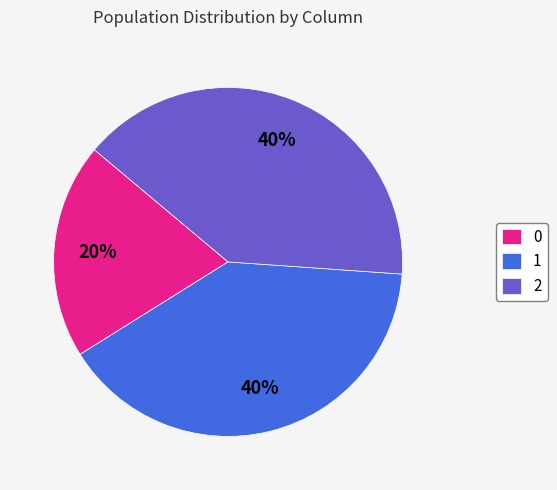

To the nearest percent, what percentage of the pie is 0?

20%